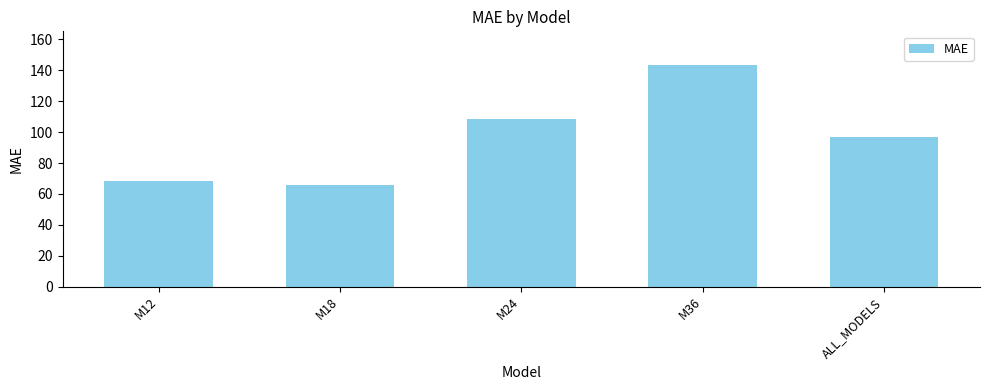

What is the minimum value shown in the chart?

65.9